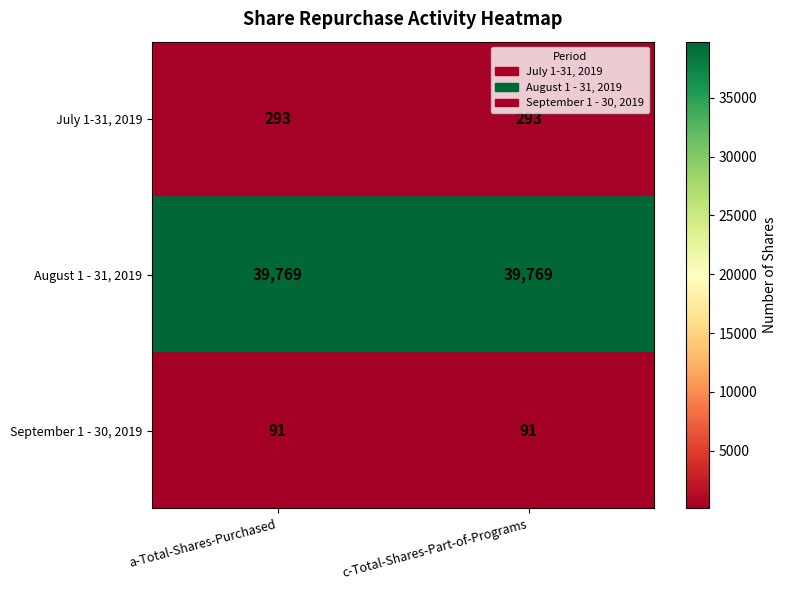

What is the difference between the highest and lowest values at a-Total-Shares-Purchased?

39678